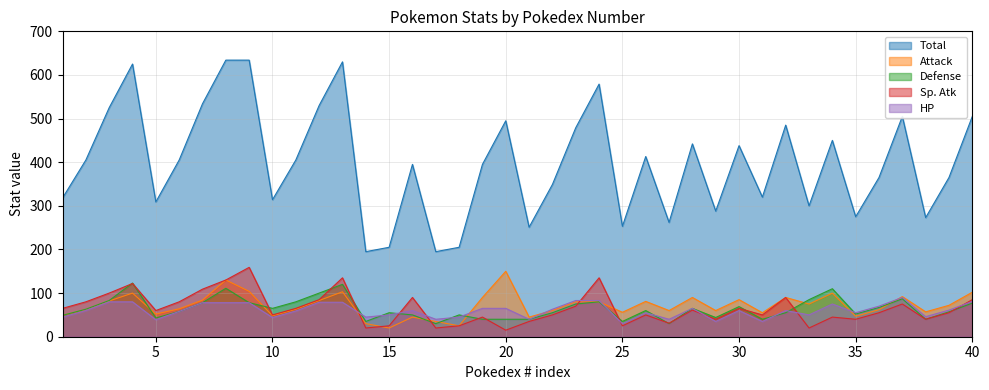

Does the chart have visible grid lines?

Yes